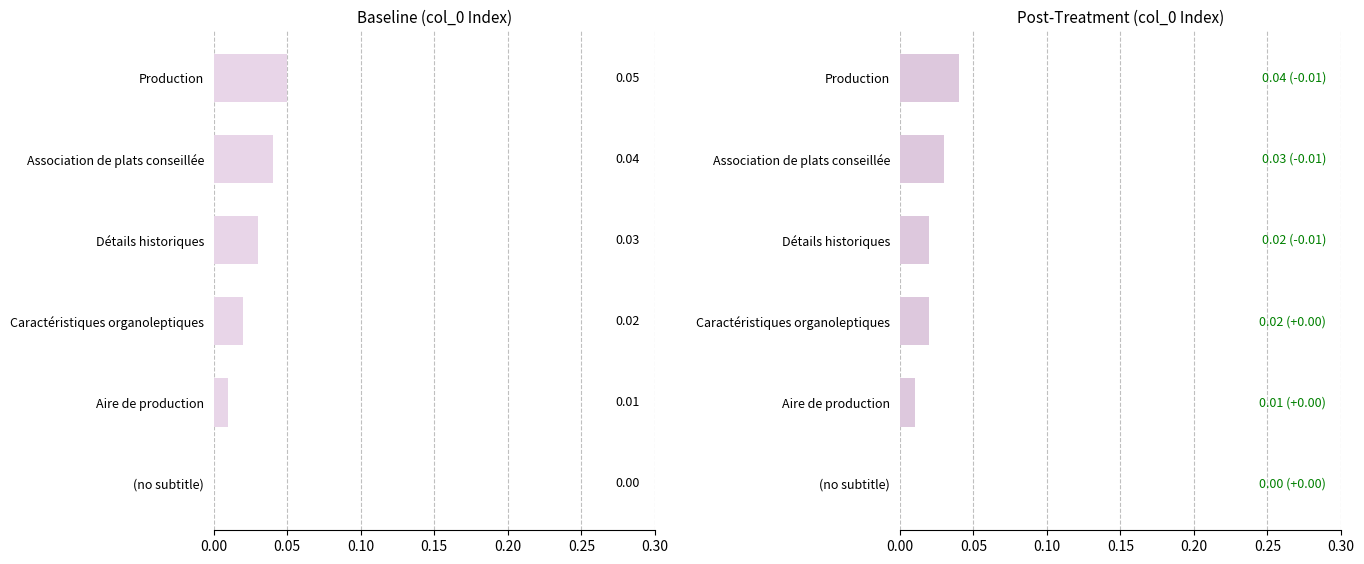

Rank the series at Production from lowest to highest value.

Post-Treatment, Baseline